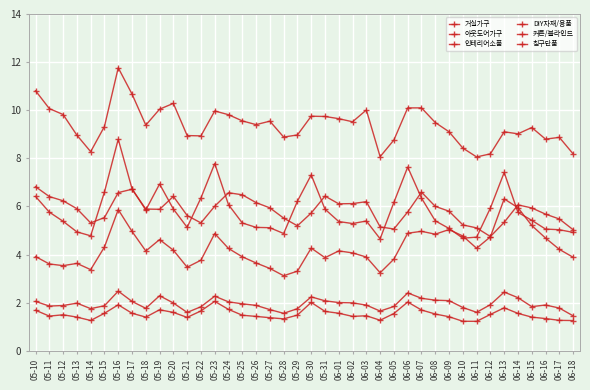

What is the total value across all series at 06-11?

25.0